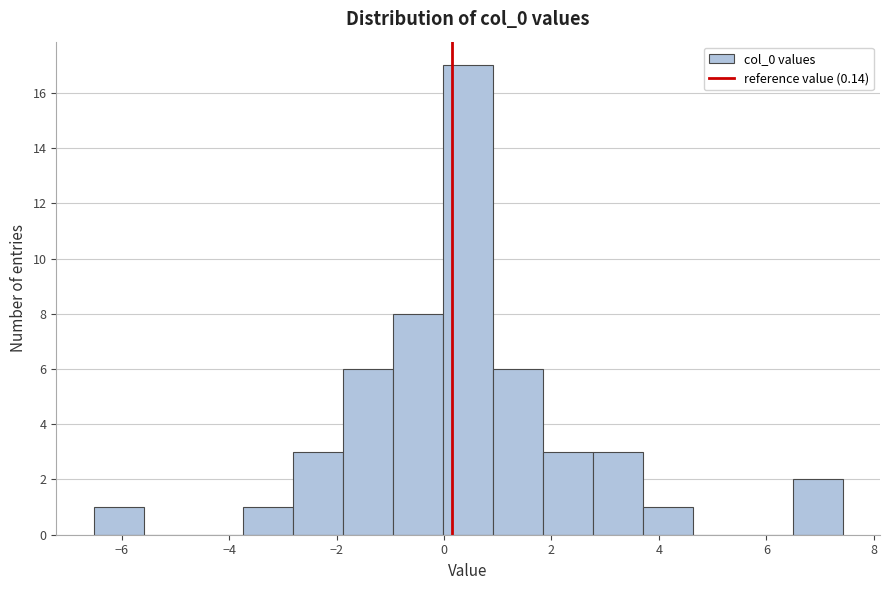

What is the height of the bar covering 1.8 to 2.8 on the x-axis? Neither the bar edges nor the heights are printed on the chart, so give them approximately, as read against the axes.

3